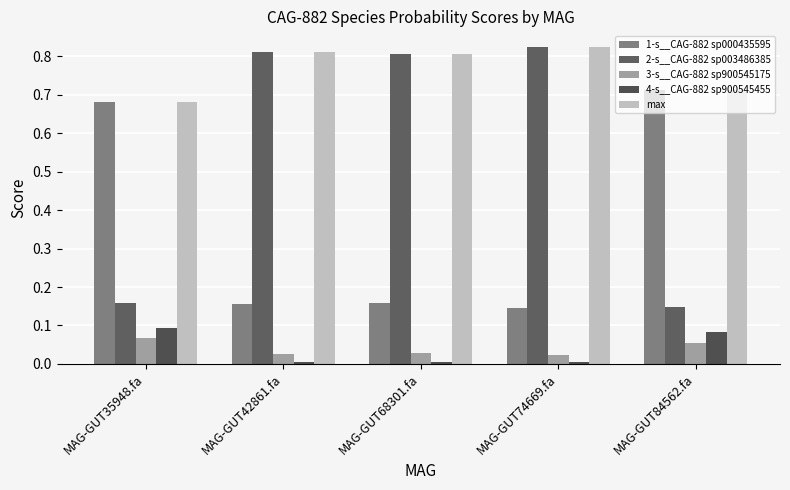

Reading right to left, extract all data points from this chart.

1-s__CAG-882 sp000435595: 0.7	0.1	0.2	0.2	0.7
2-s__CAG-882 sp003486385: 0.1	0.8	0.8	0.8	0.2
3-s__CAG-882 sp900545175: 0.1	0.0	0.0	0.0	0.1
4-s__CAG-882 sp900545455: 0.1	0.0	0.0	0.0	0.1
max: 0.7	0.8	0.8	0.8	0.7